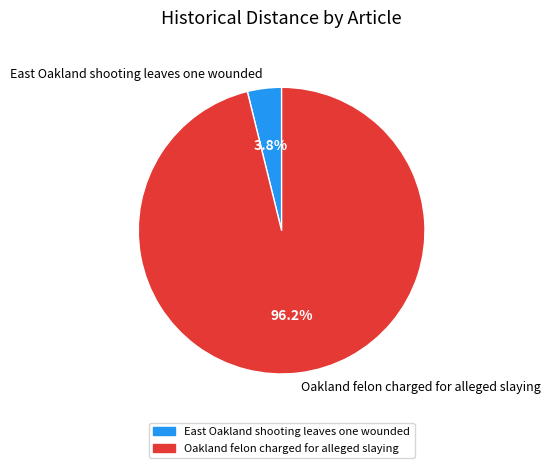

To the nearest percent, what percentage of the pie is Oakland felon charged for alleged slaying?

96%